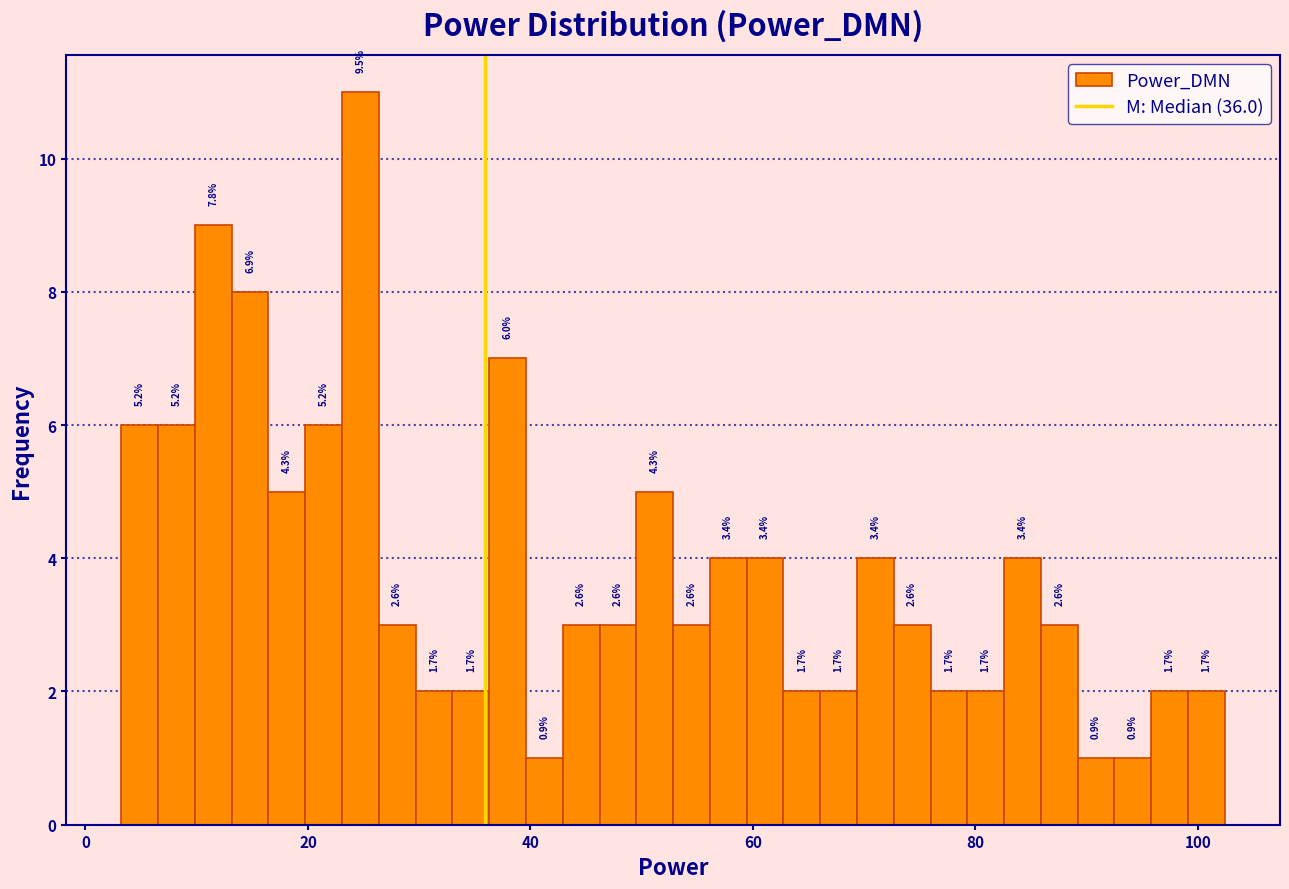

Read against the x-axis, roughly where is the centre of the tallest bar?

24